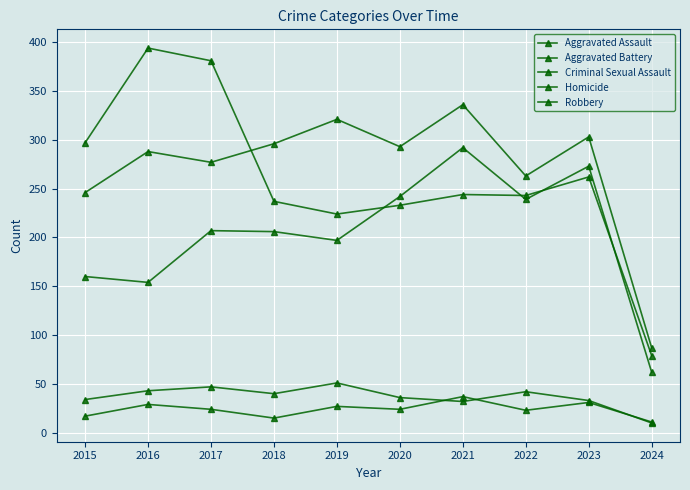

Between 2020 and 2023, which is larger?

2023